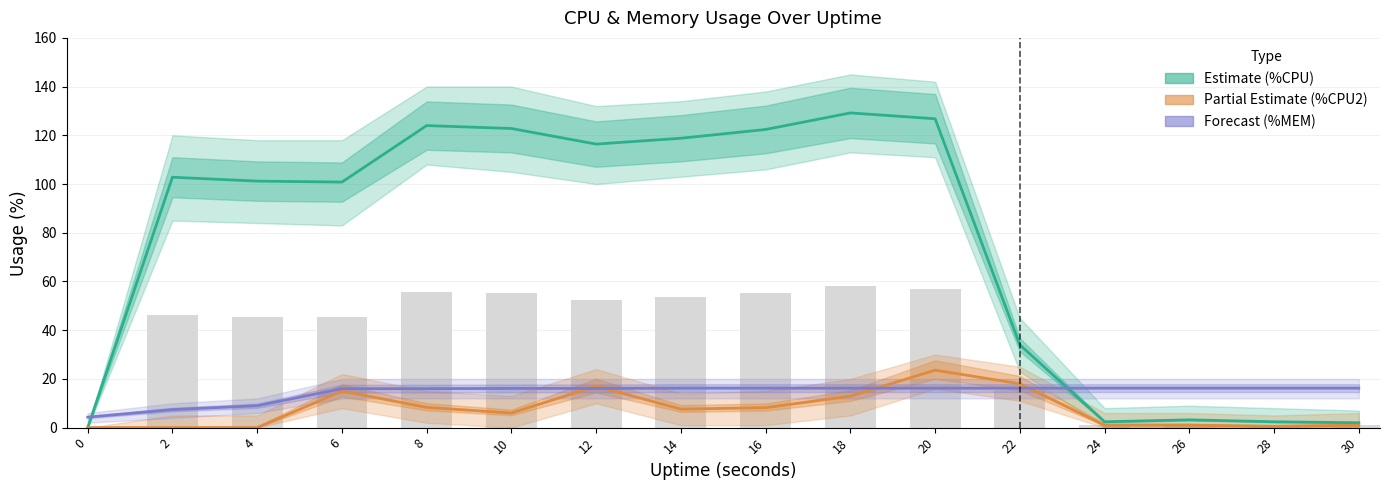

What is the sum of all %CPU (Estimate) values?

1209.2